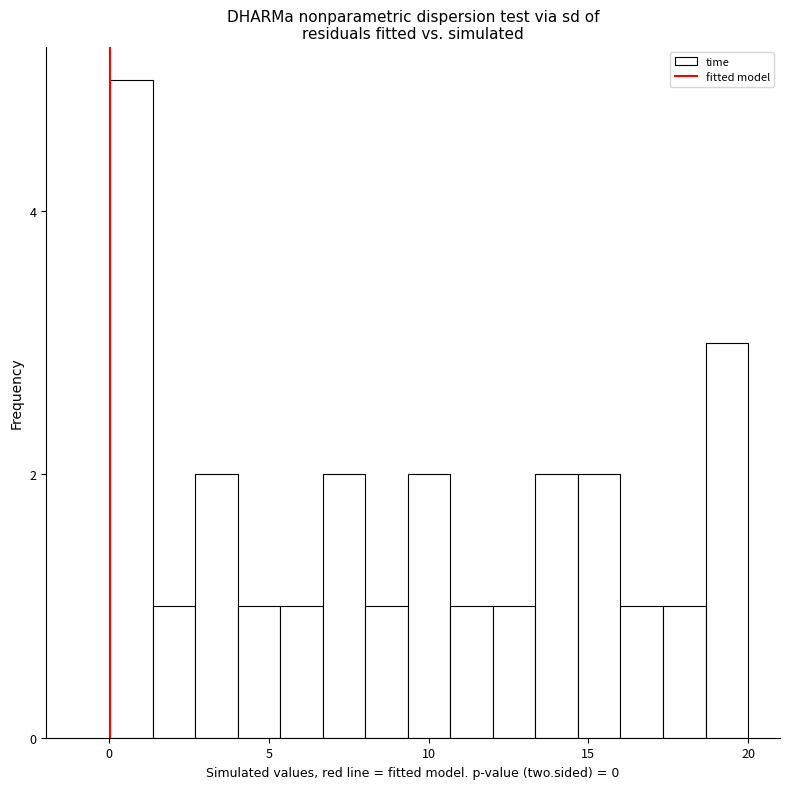

Around what value on the x-axis is the tallest bar? Give the approximate position of its centre, as read against the axis.

0.5